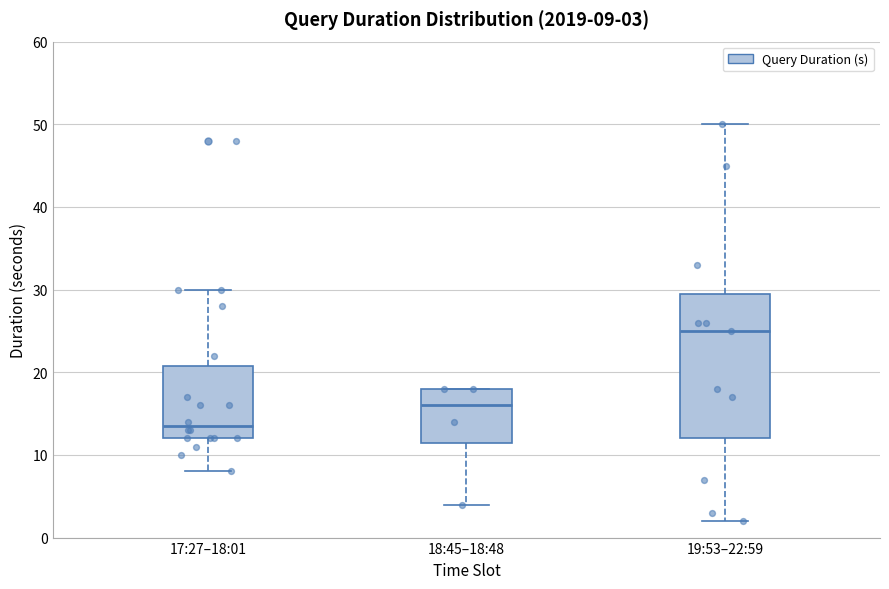

Which box has the lowest median line?

17:27–18:01